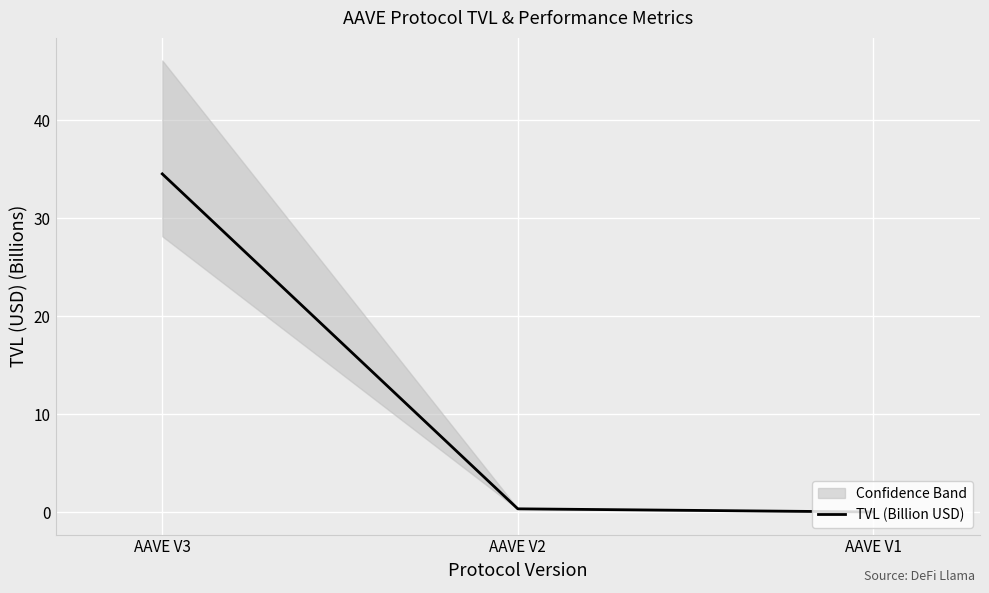

The value of TVL (Billion USD) at AAVE V3 is 34.5. True or false?

True